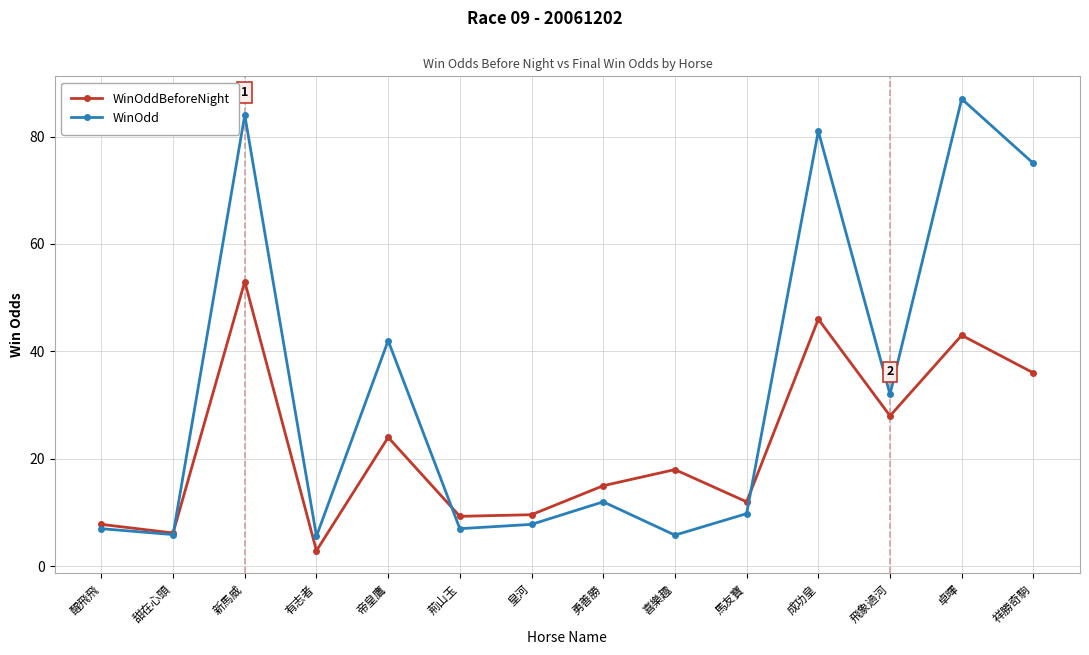

What is the label of the 7th point from the right?

勇善勝